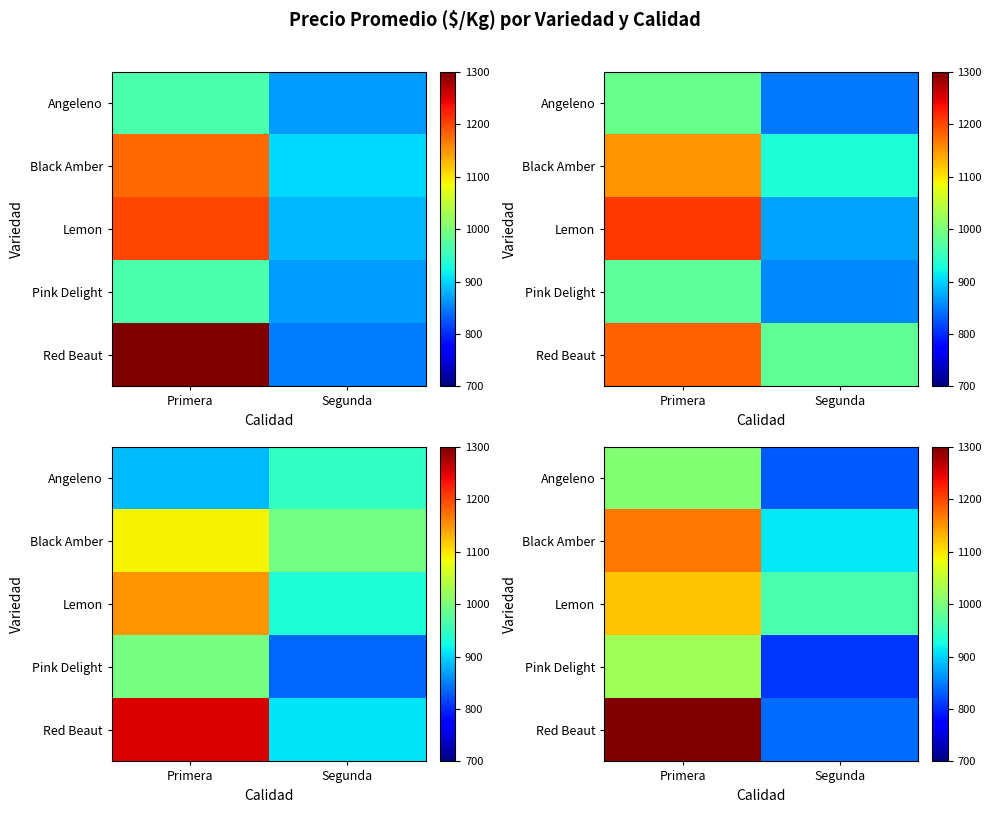

What is the maximum value for Angeleno?

1007